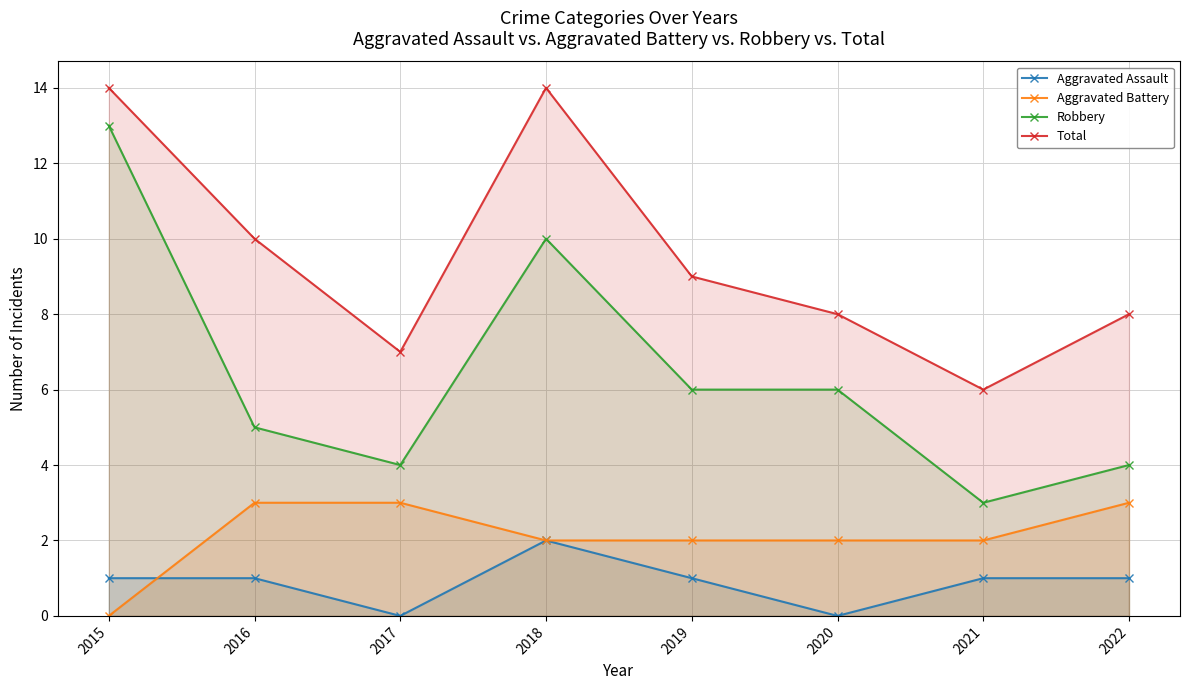

The Aggravated Battery series shows 5 at 2017. True or false?

False